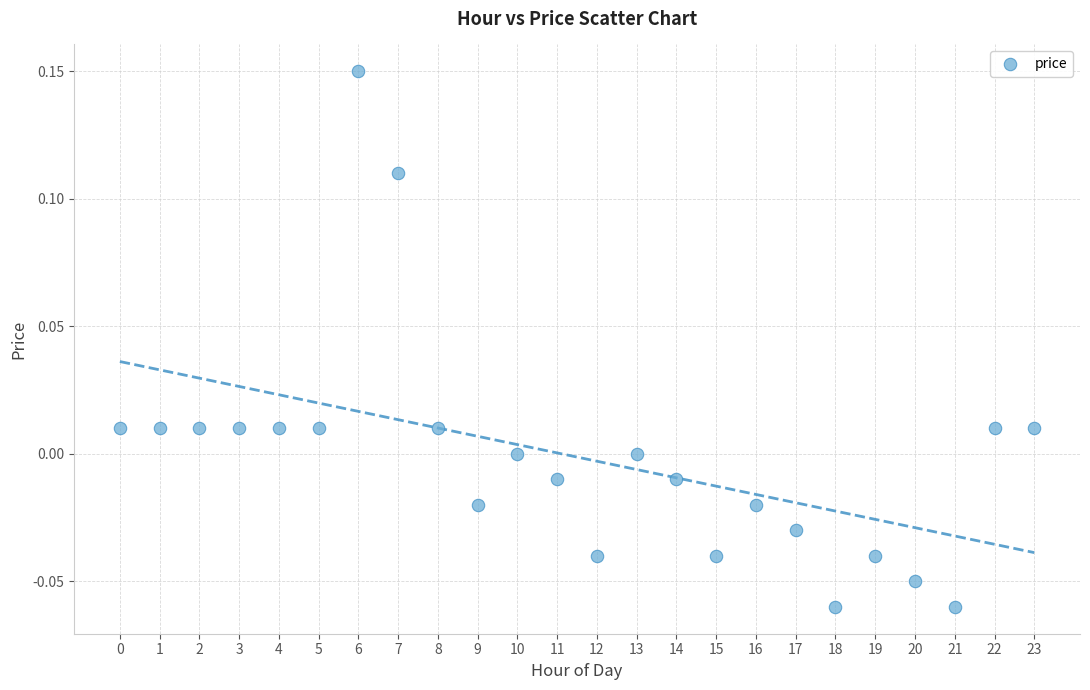

Count the number of points in this scatter plot.

24